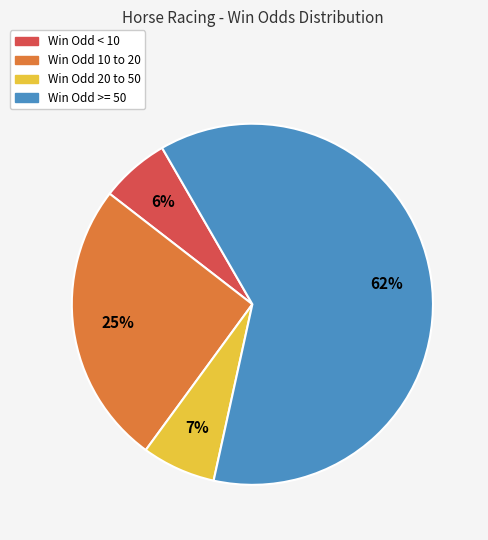

Is there any slice that represents more than half of the pie?

Yes